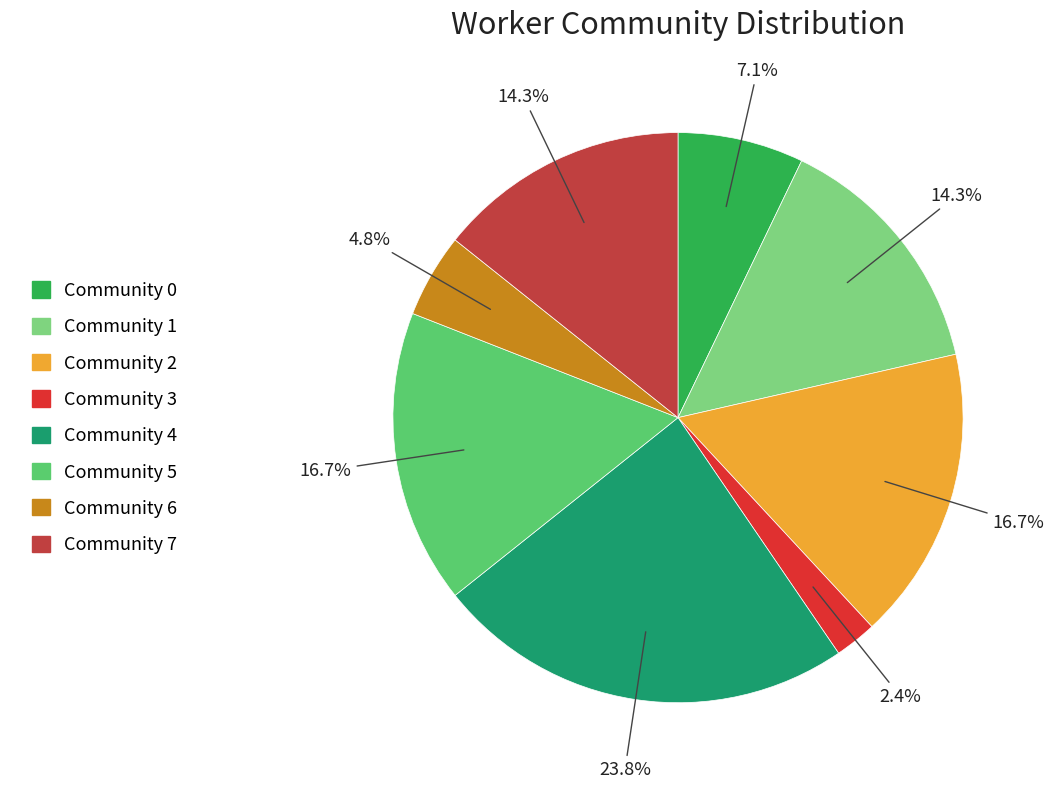

To the nearest percent, what is the difference between the Community 0 and Community 4 slice percentages?

17%